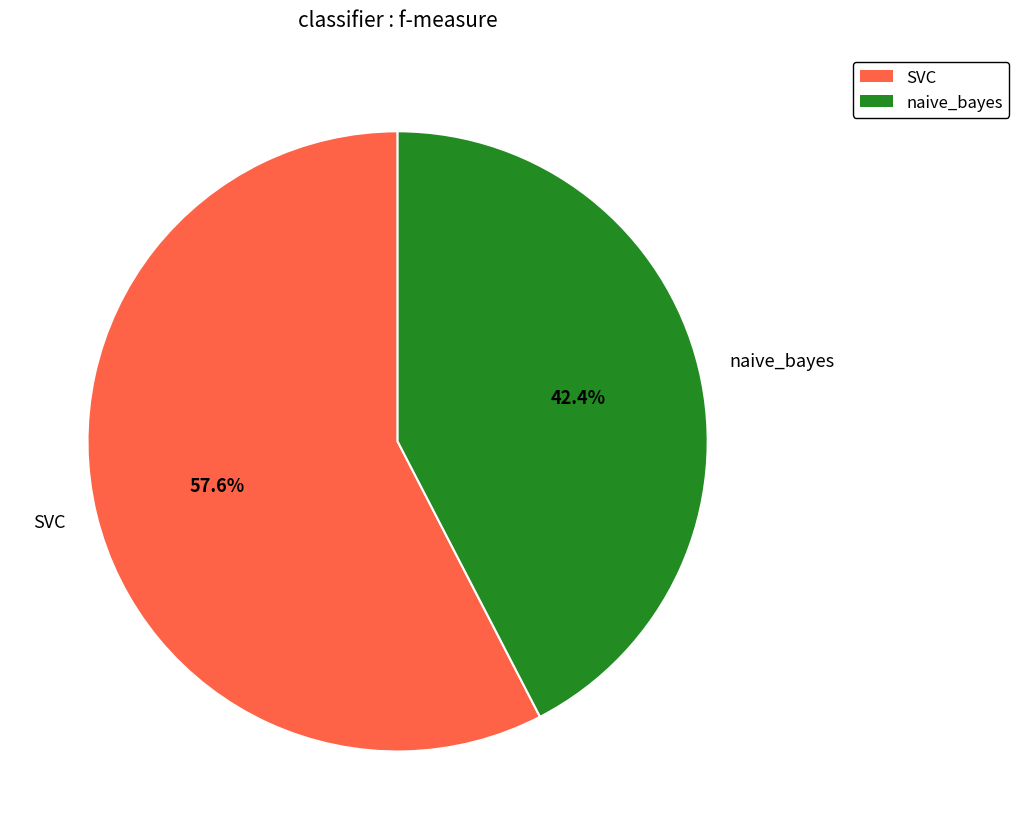

To the nearest percent, what portion does naive_bayes represent?

42%